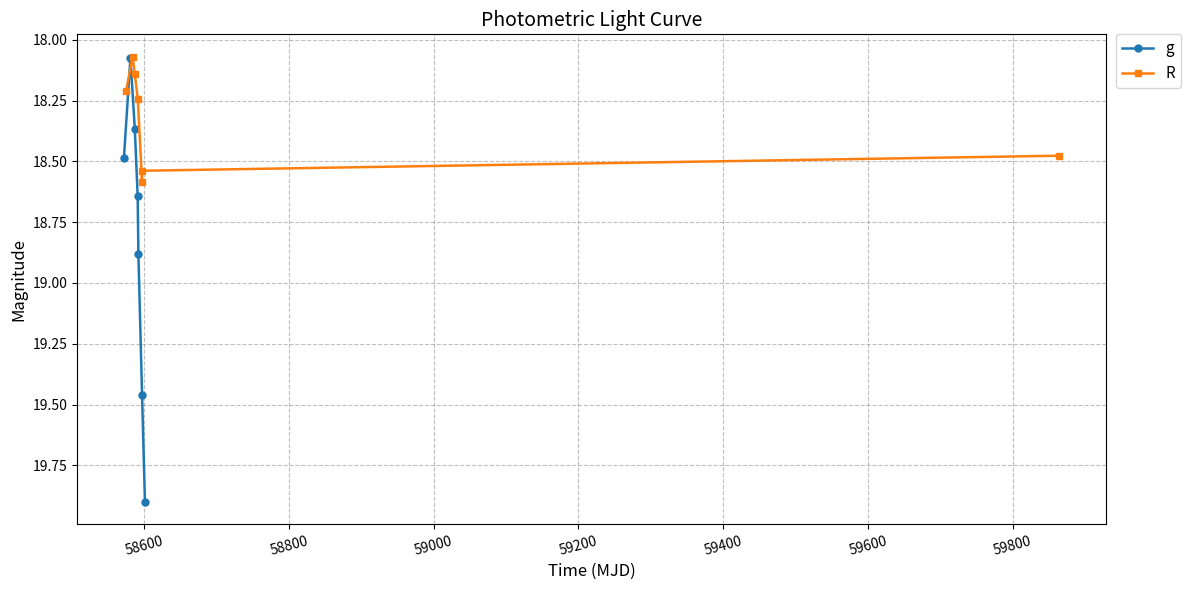

What is the highest value of the g series?

19.9